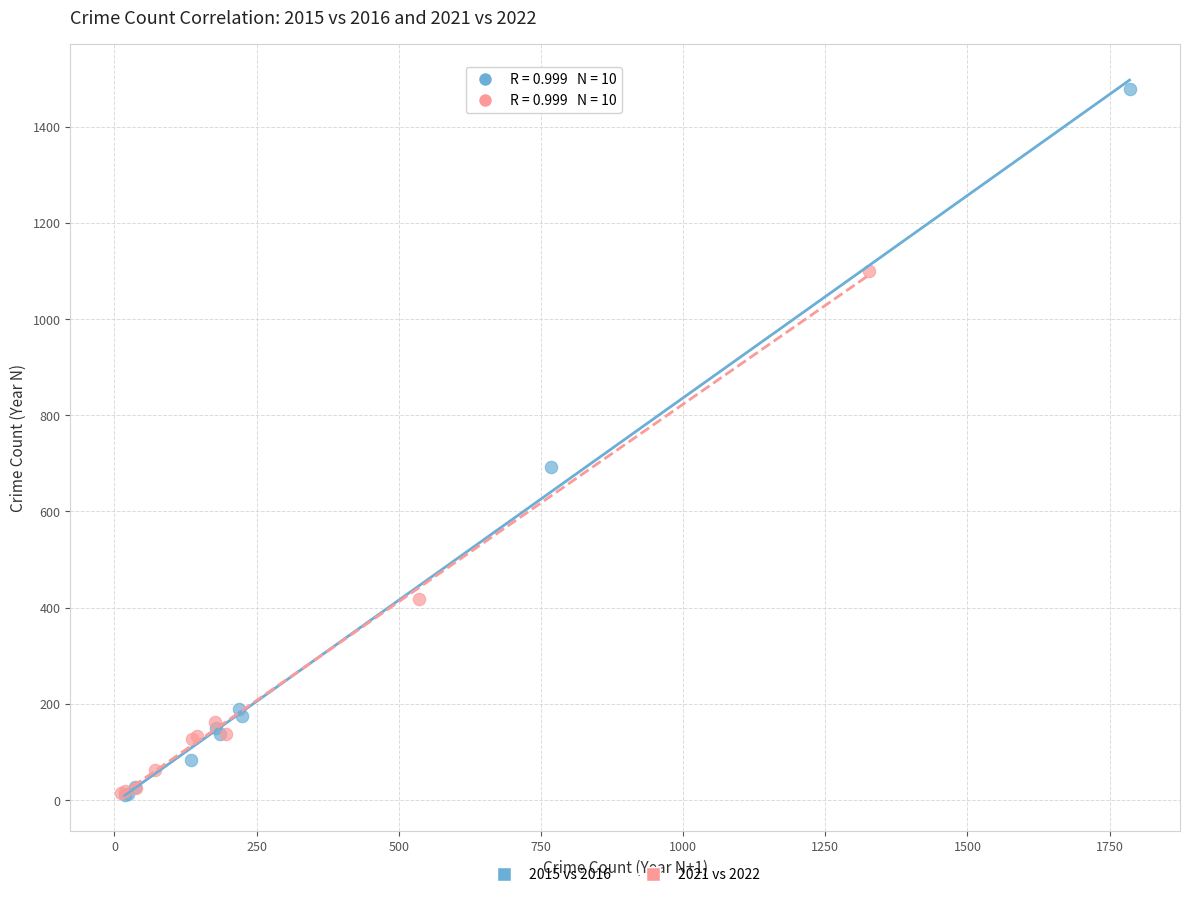

Which series contains the highest Y value?

2015 vs 2016